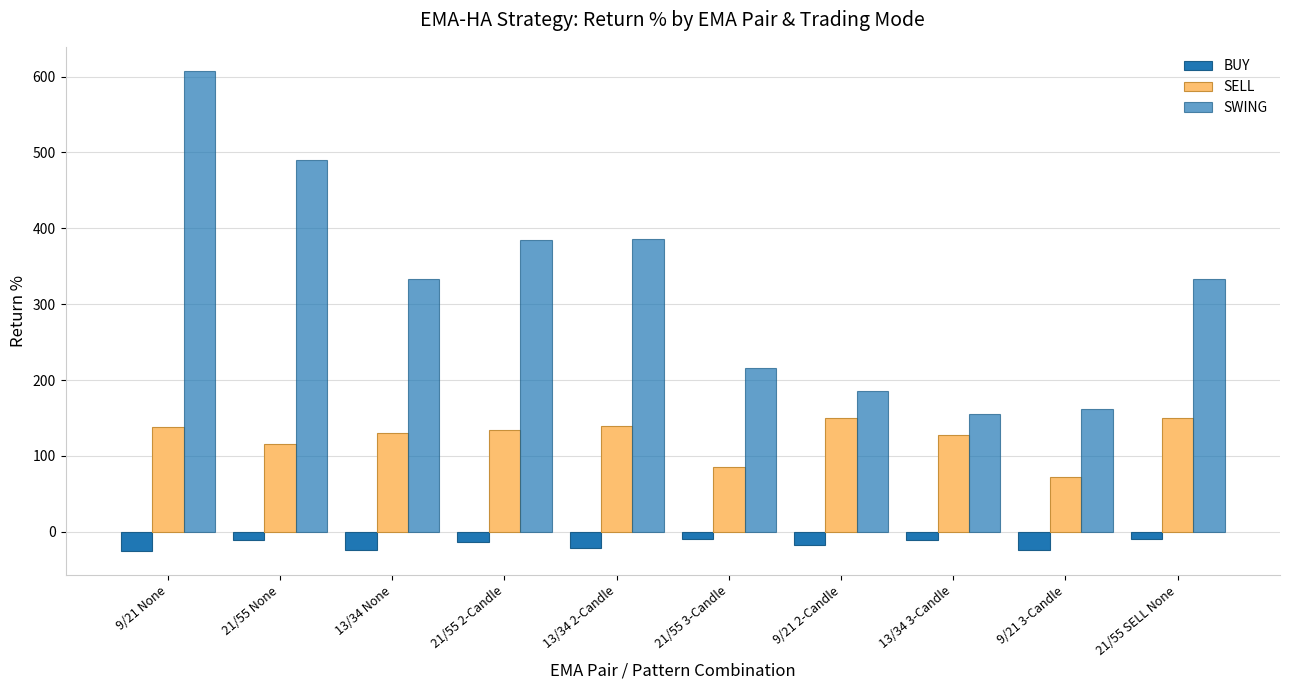

What is the difference between the maximum and minimum values in the BUY series?

16.0